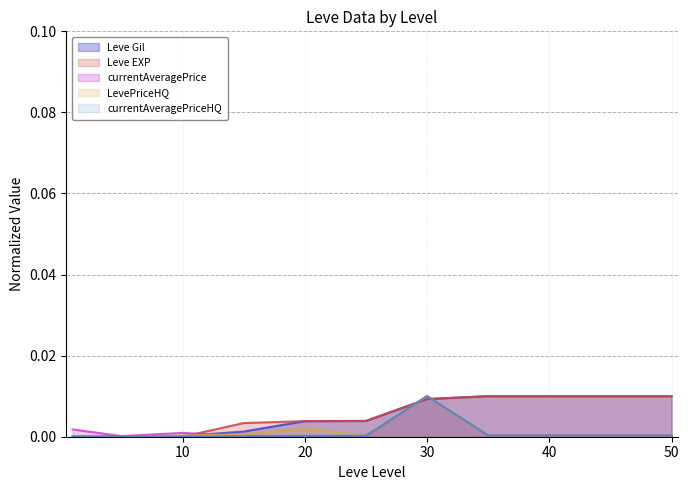

How many times do Leve Gil and Leve EXP cross each other?

1